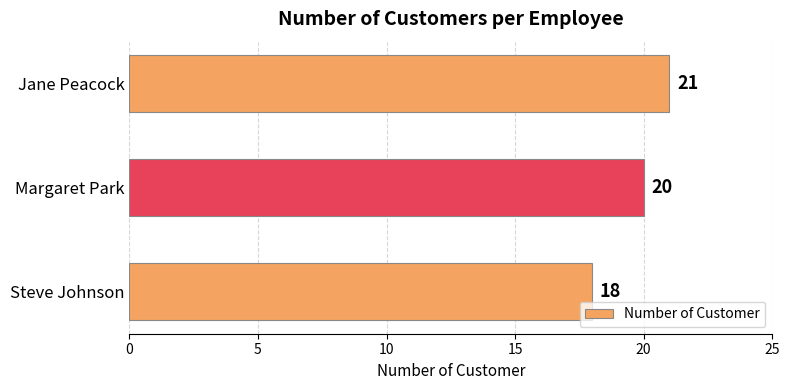

Is it true that the value at Jane Peacock is 21?

True